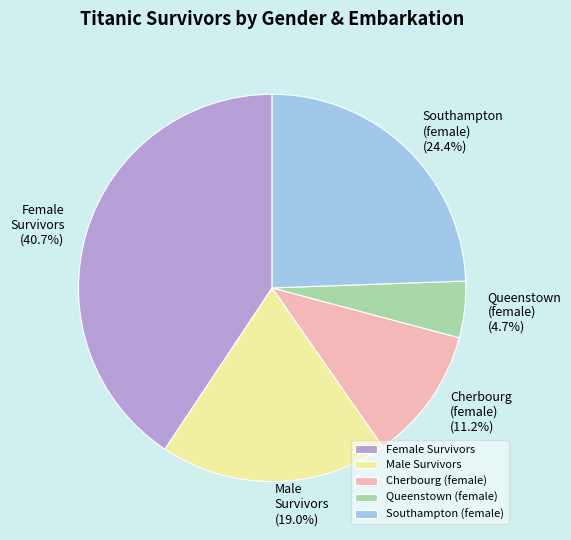

Does Female Survivors represent more than half of the total?

No